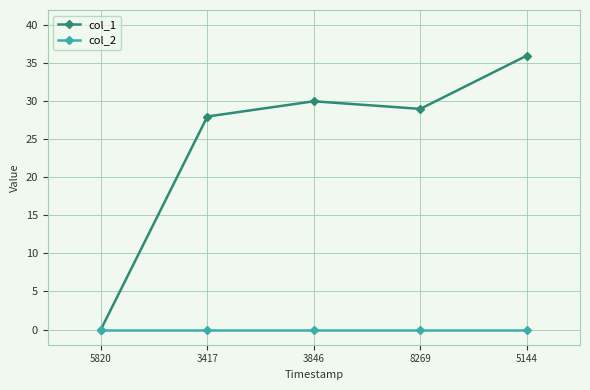

What is the approximate value of col_1 at 3846, to the nearest 5?

30